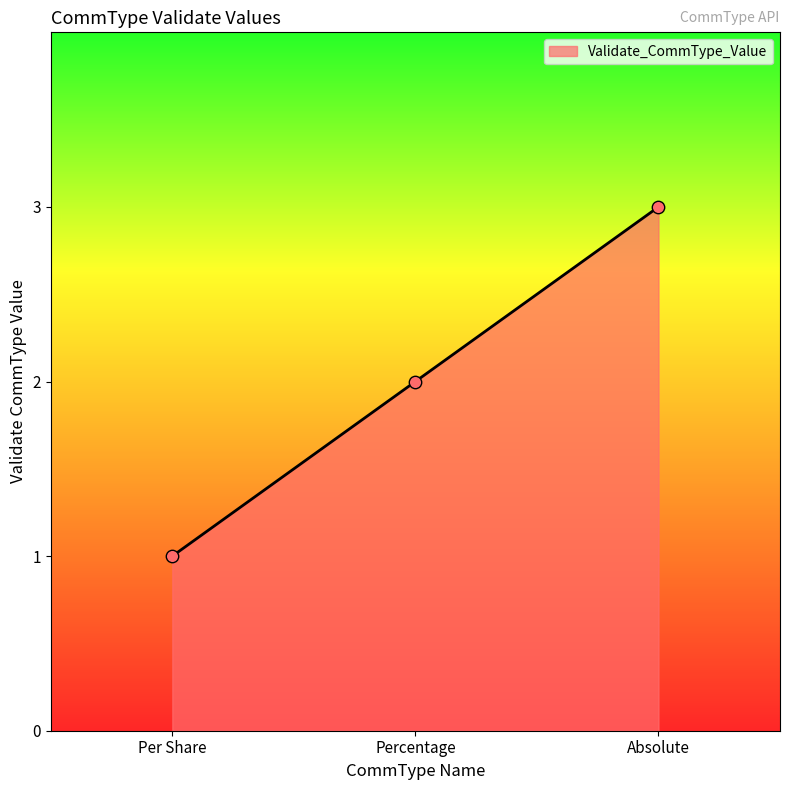

What is the change in value from Percentage to Absolute?

+1